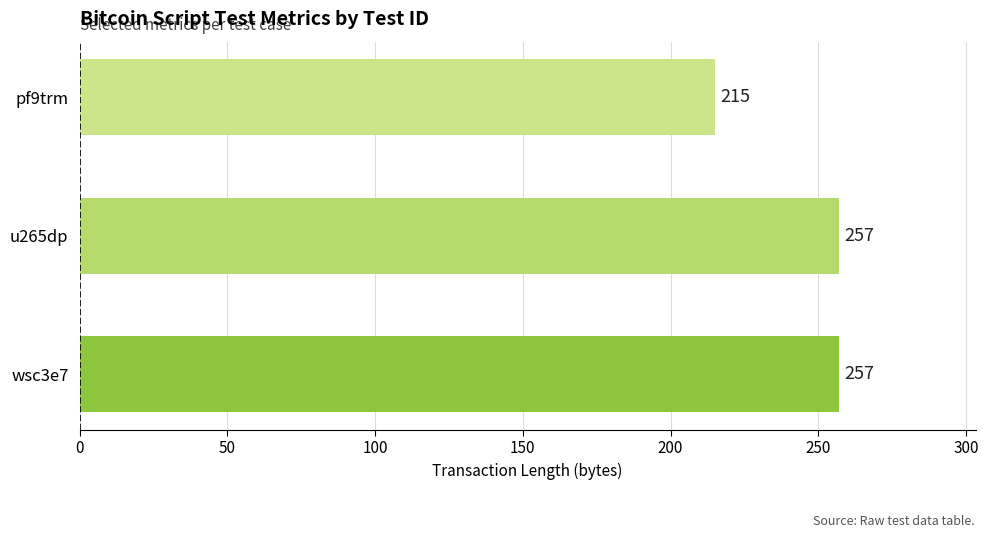

Reading top to bottom, extract all data points from this chart.

pf9trm=215	u265dp=257	wsc3e7=257